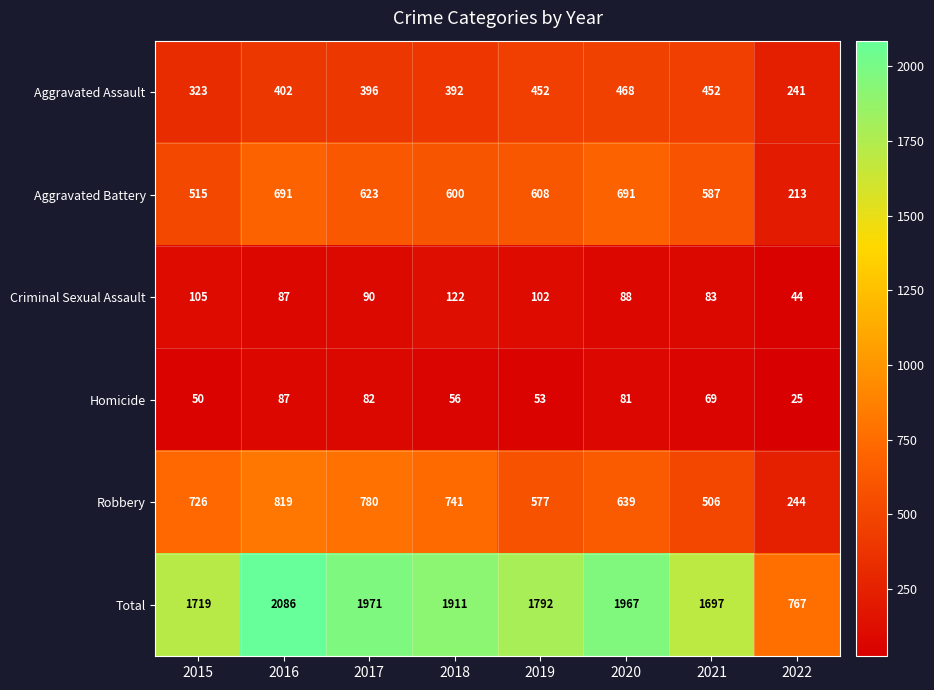

At which category does the chart reach its peak across all series?

2016